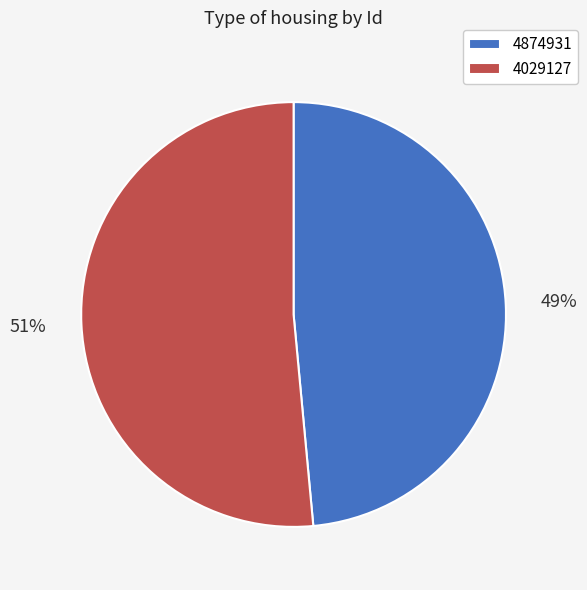

Combined, do 4874931 and 4029127 account for over 50%?

Yes